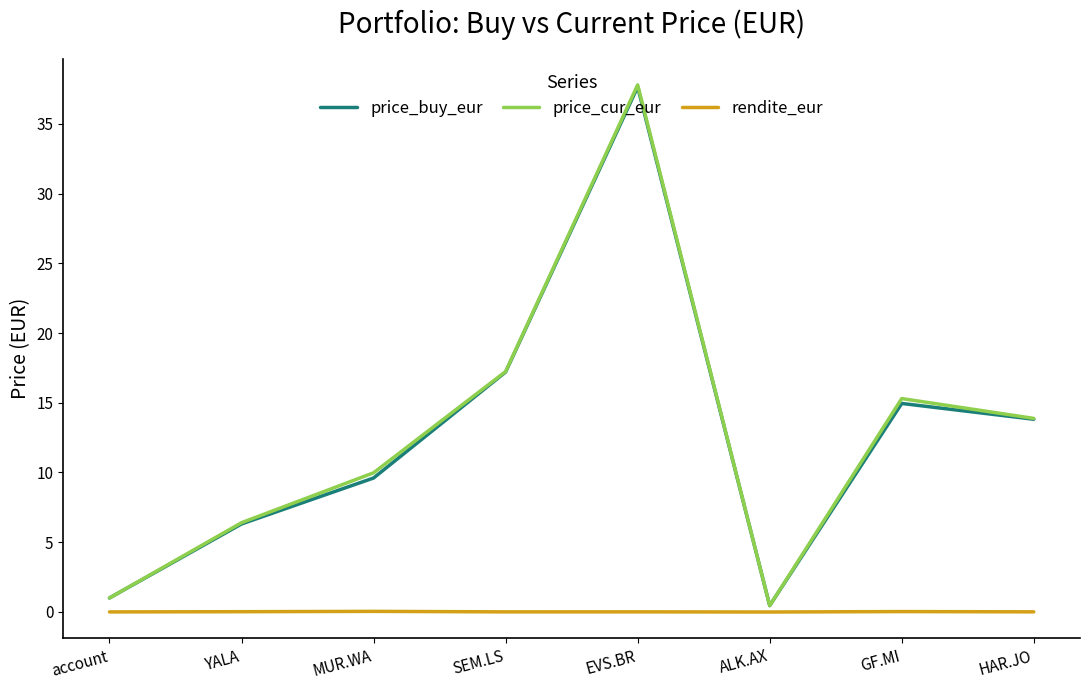

Where is the first local minimum for price_buy_eur?

ALK.AX